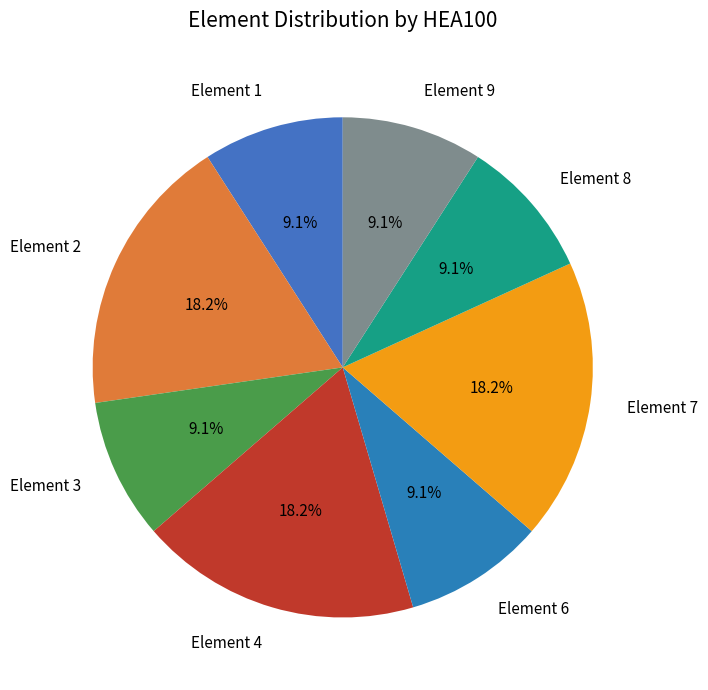

Between Element 9 and Element 4, which is larger?

Element 4